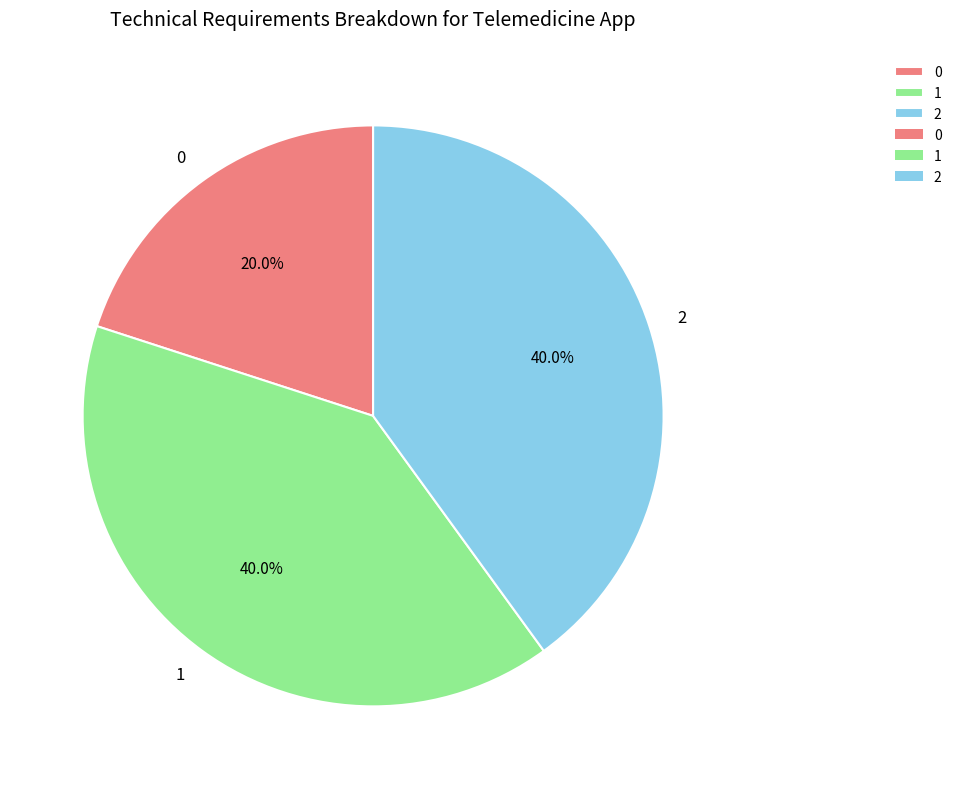

To the nearest percent, what percentage of the pie is 1?

40%